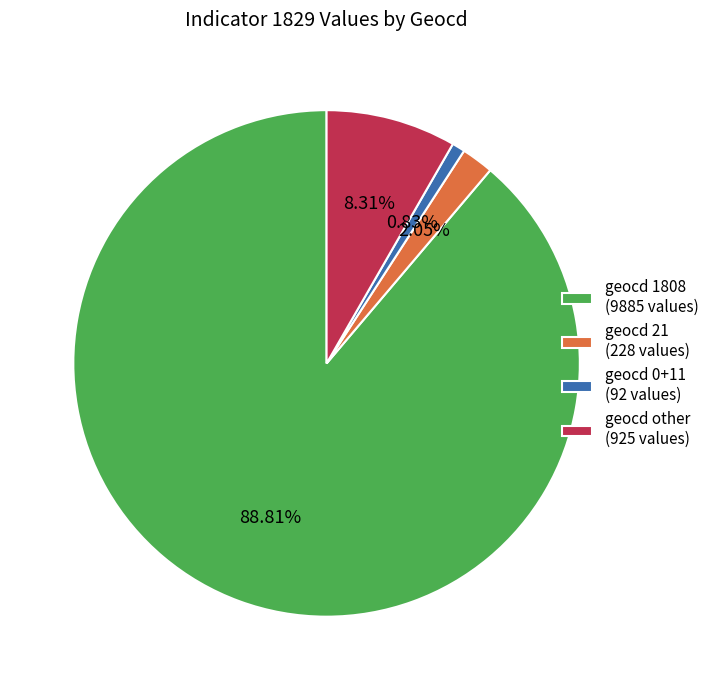

Which slice is the smallest?

geocd 0+11 (92 values)